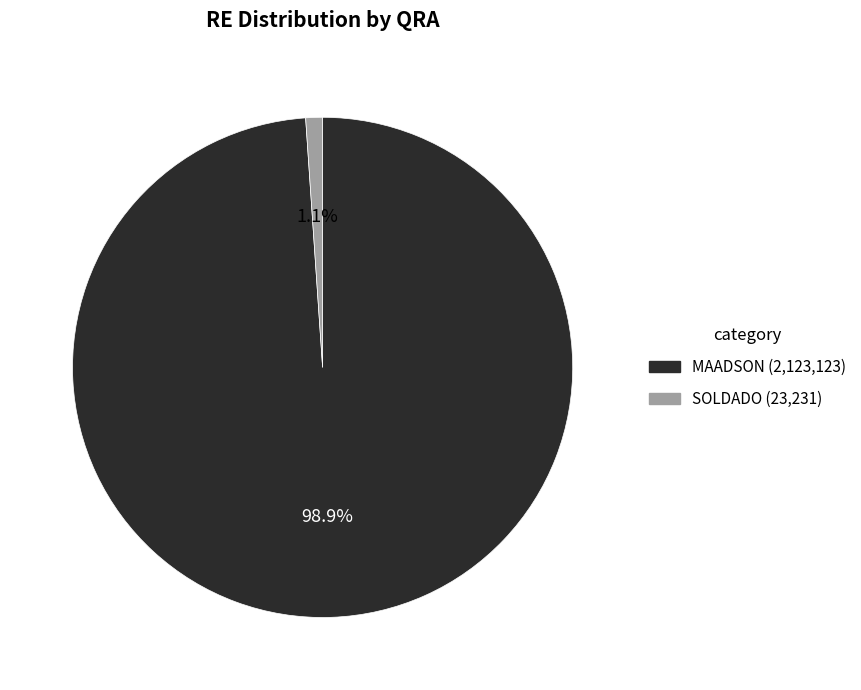

Is it true that SOLDADO is 11% of the pie?

False